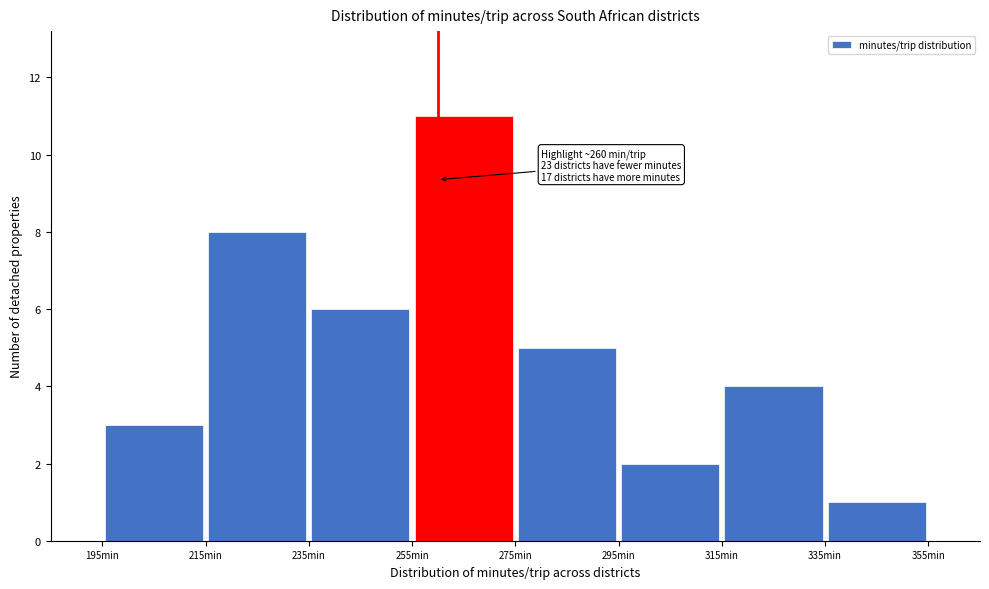

Over which range of the x-axis is the bar tallest?

255 to 275